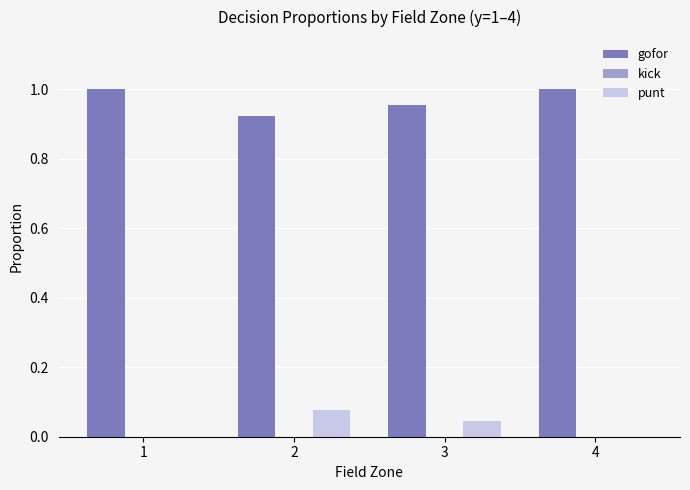

What is the sum of all gofor values?

3.9